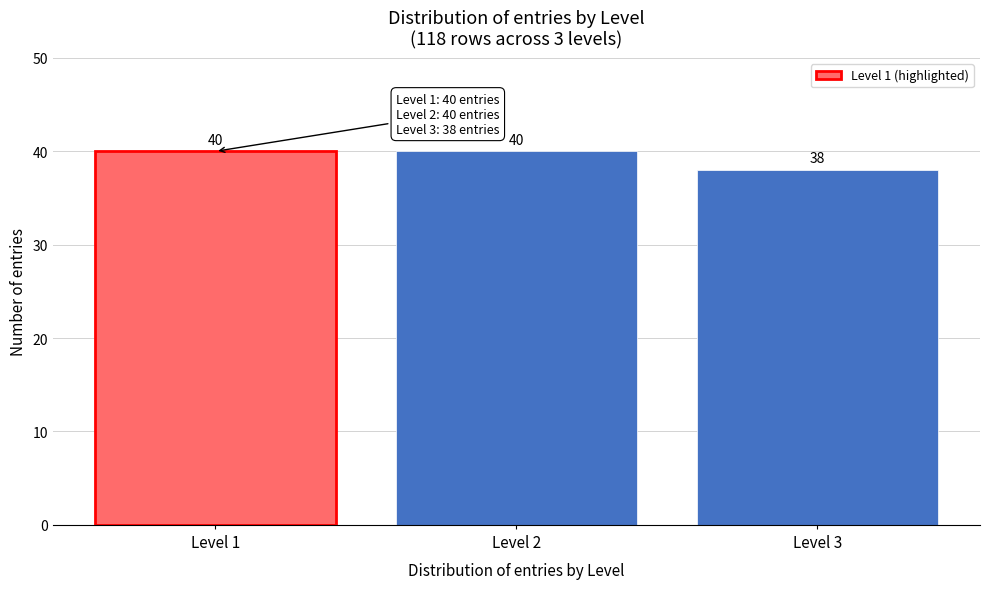

What is the height of the bar covering 2.5 to 3.5 on the x-axis?

38